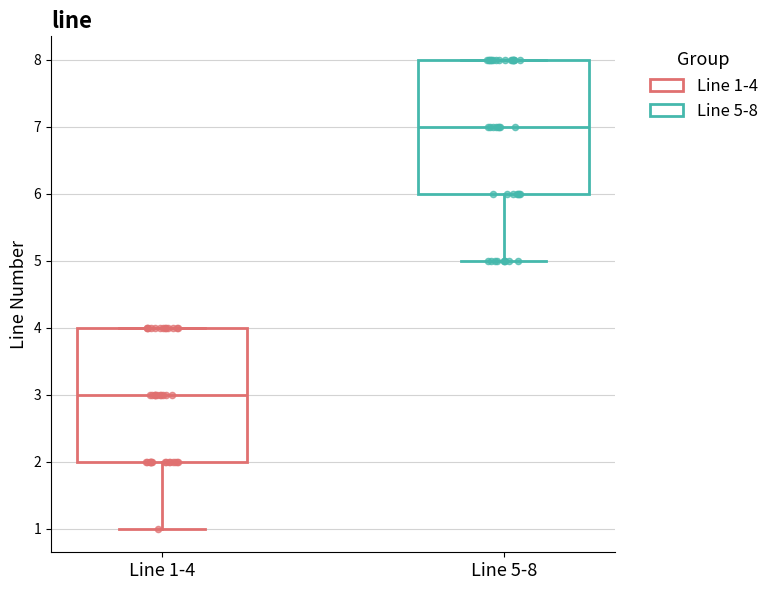

Where is the lower edge of the box for Line 1-4 on the y-axis? The values are not printed on the chart, so give them approximately, as read against the axis.

2